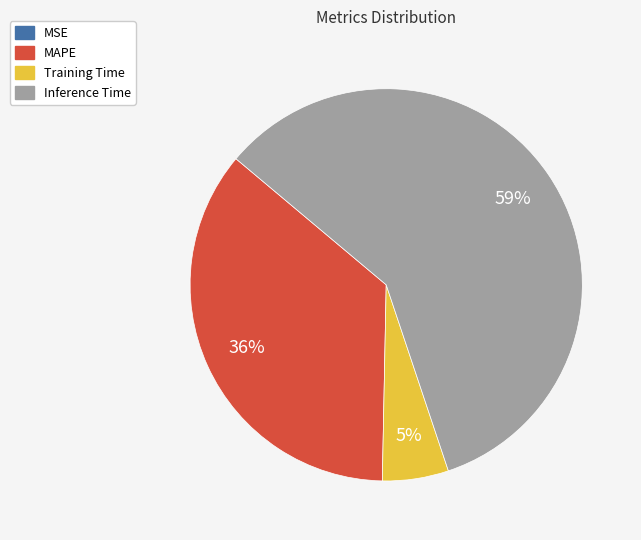

What is the largest slice in the pie chart?

Inference Time